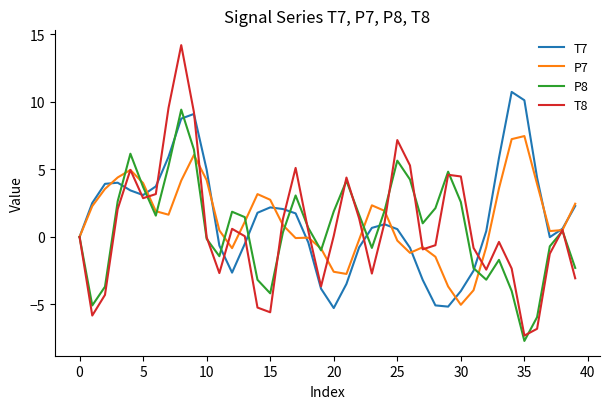

Rank the series by their maximum value, from lowest to highest.

P7, P8, T7, T8